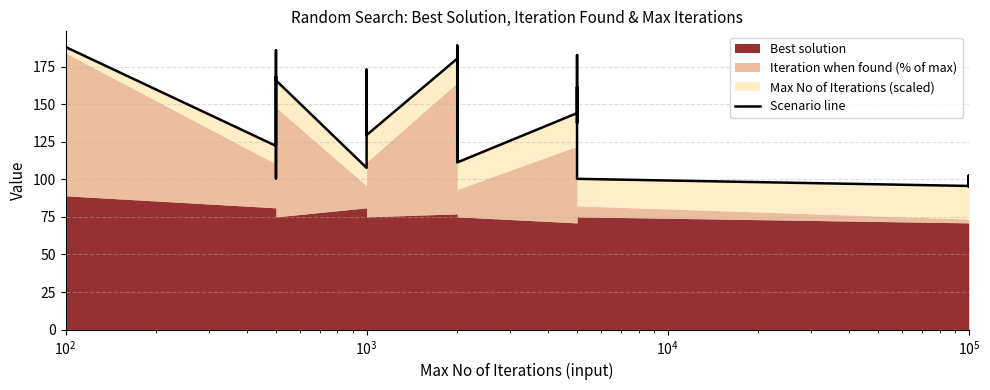

What is the label of the 11th point from the left?

10